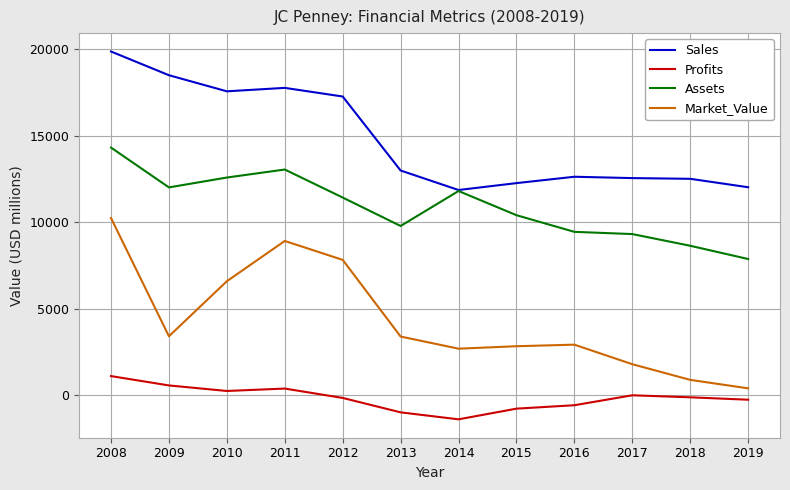

How many values in the Market_Value series are below 3395?

6